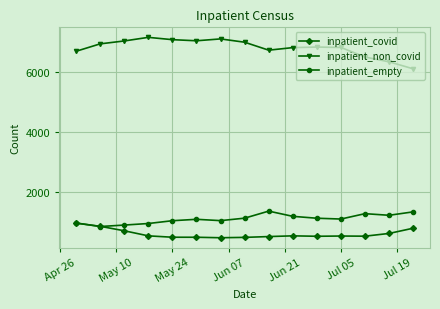

What is the average value of the inpatient_non_covid series?

6819